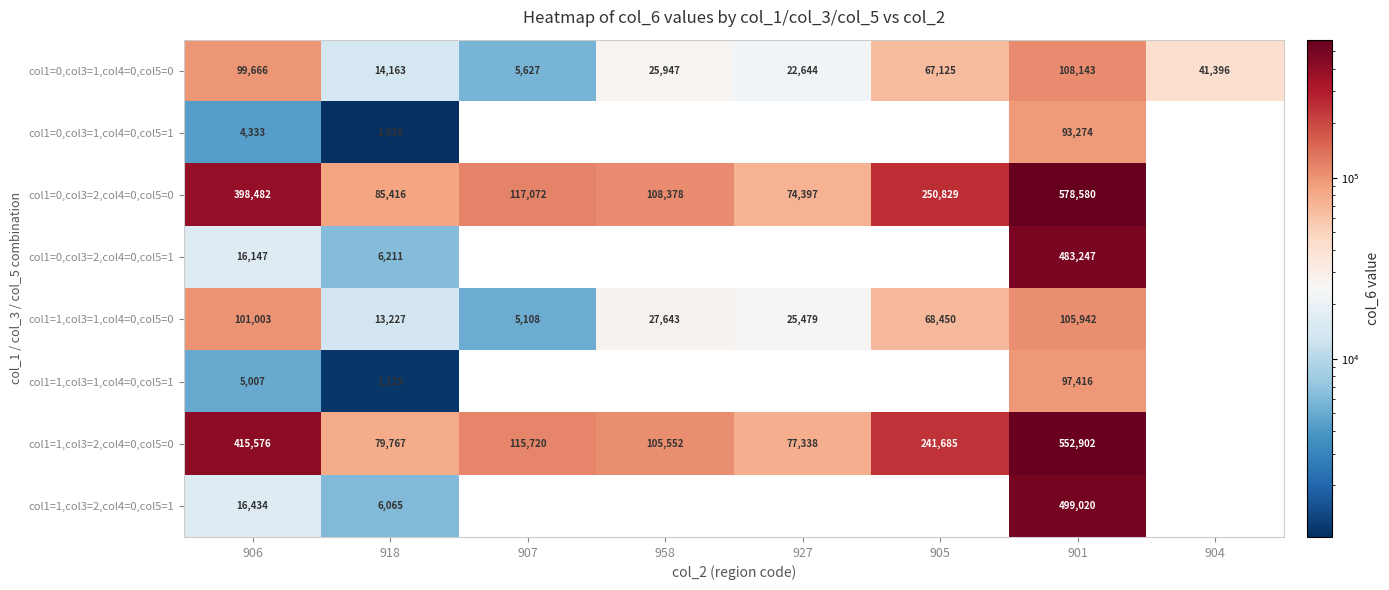

What is the sum of all col1=0,col3=1,col4=0,col5=0 values?

384711